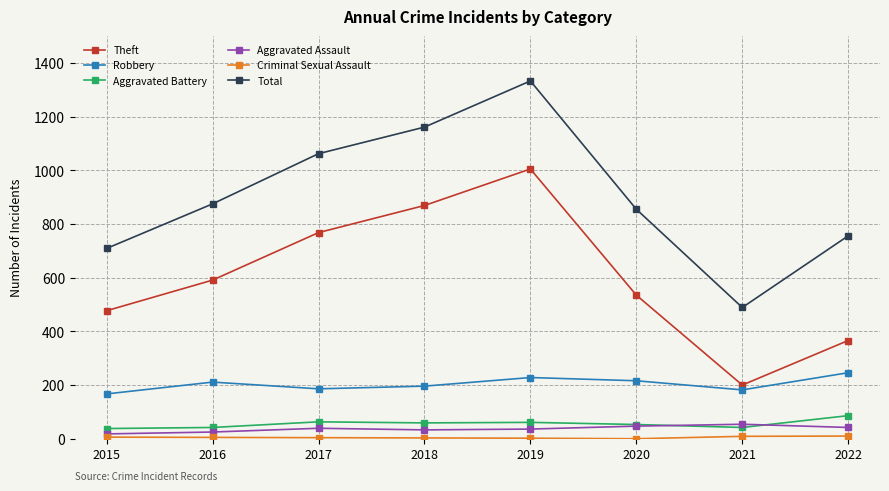

At how many categories does at least one series exceed 83?

8